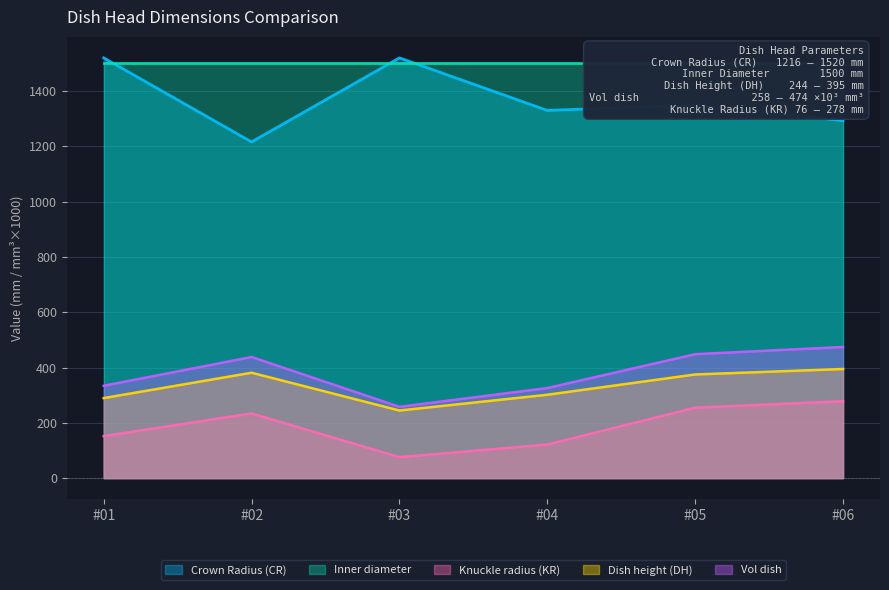

What is the minimum value for Crown Radius (CR)?

1216.0